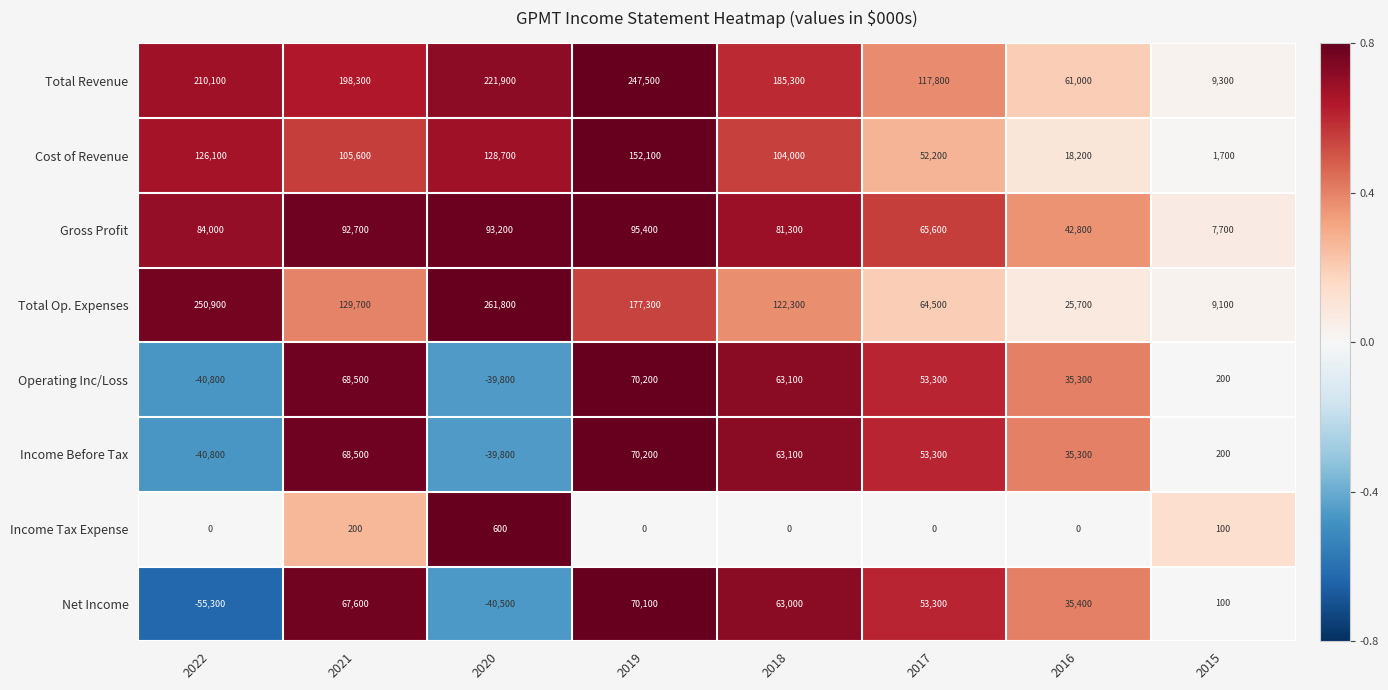

At how many categories does at least one series exceed 0?

8